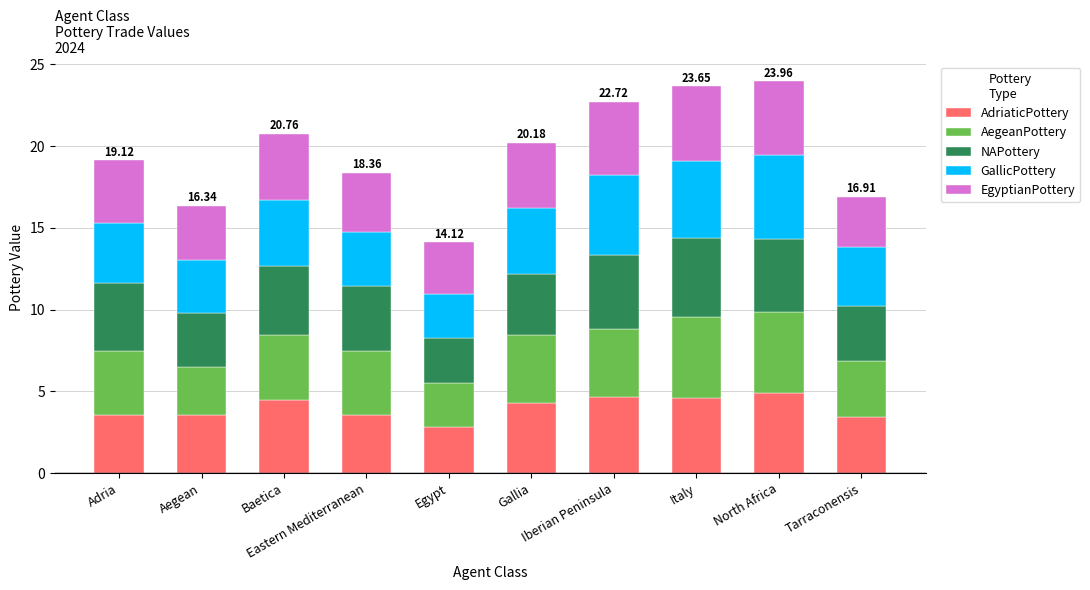

Rank the series by their maximum value, from highest to lowest.

GallicPottery, AegeanPottery, AdriaticPottery, NAPottery, EgyptianPottery